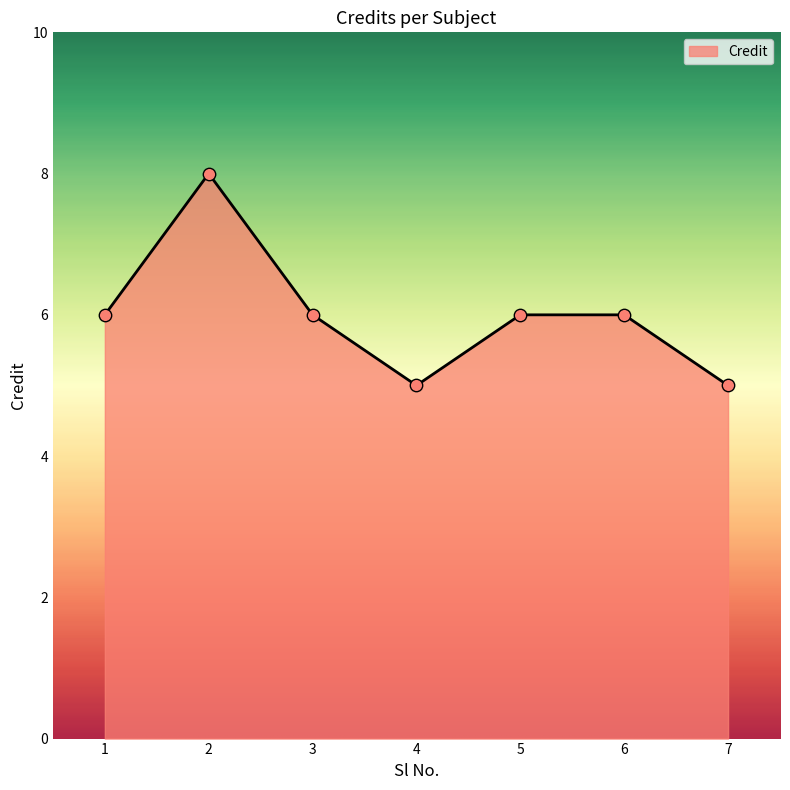

Approximately how many times larger is the value at 6 compared to 1?

1.0